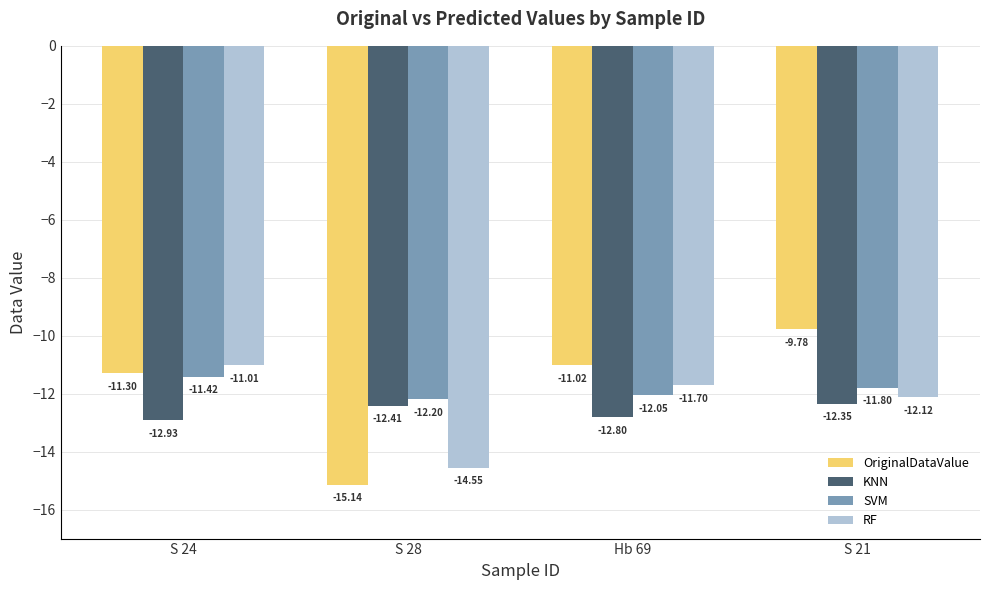

Count the number of data series in this chart.

4